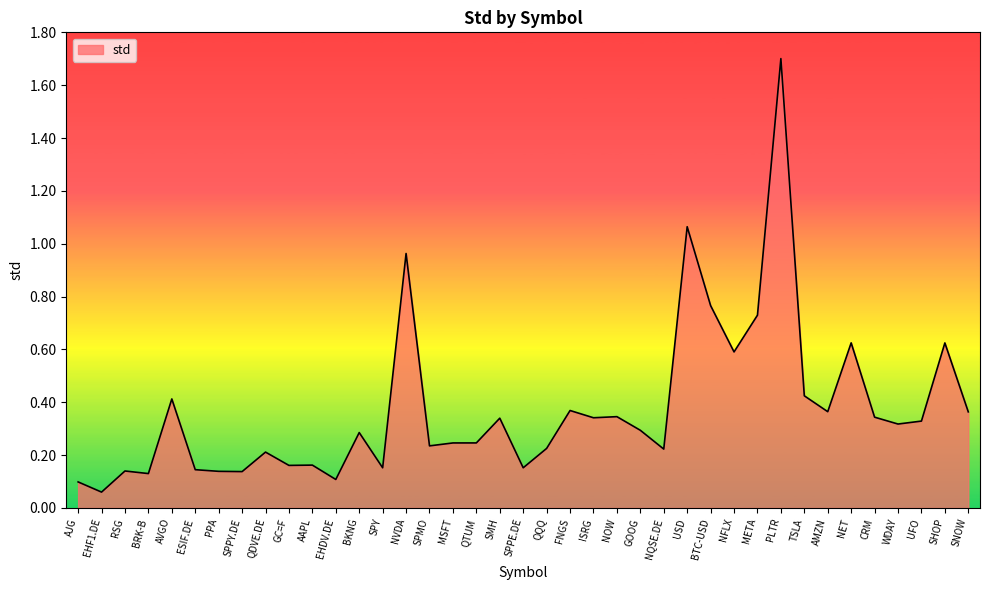

What is the difference between the maximum and minimum values?

1.6